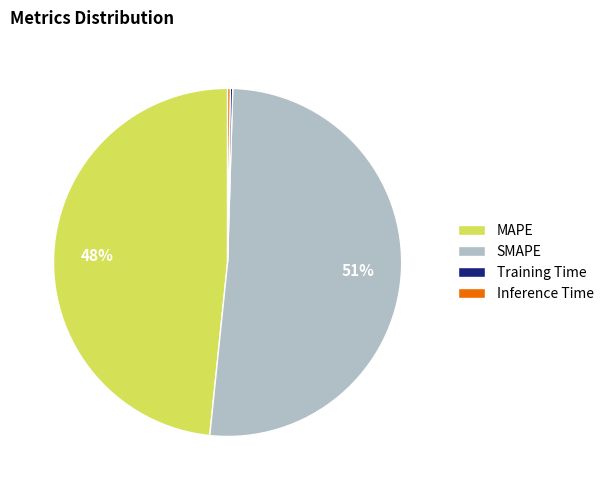

True or false: SMAPE accounts for 51% of the total.

True